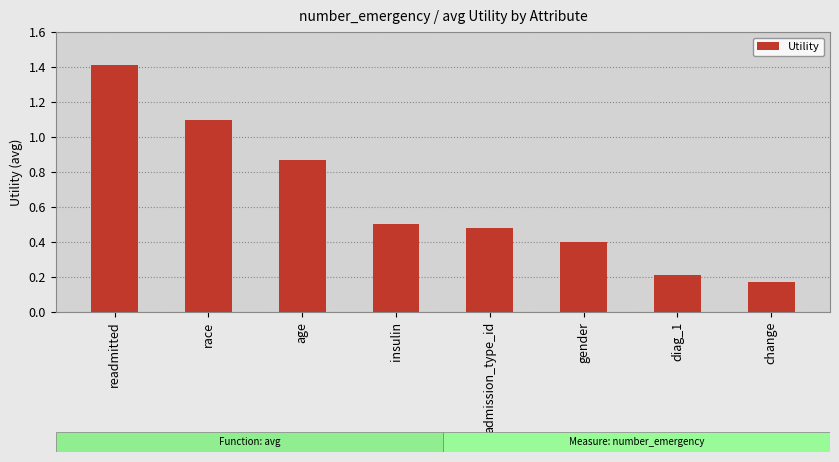

List the labels in order of value, smallest first.

change, diag_1, gender, admission_type_id, insulin, age, race, readmitted